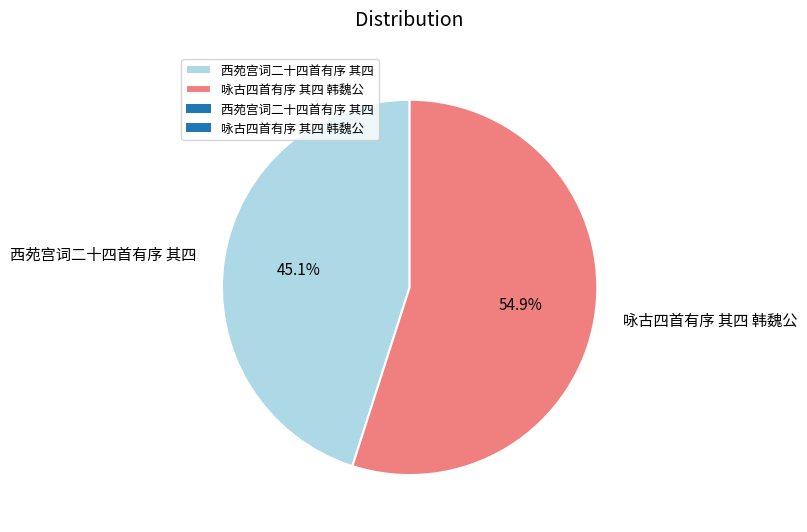

To the nearest percent, what portion does 咏古四首有序 其四 韩魏公 represent?

55%